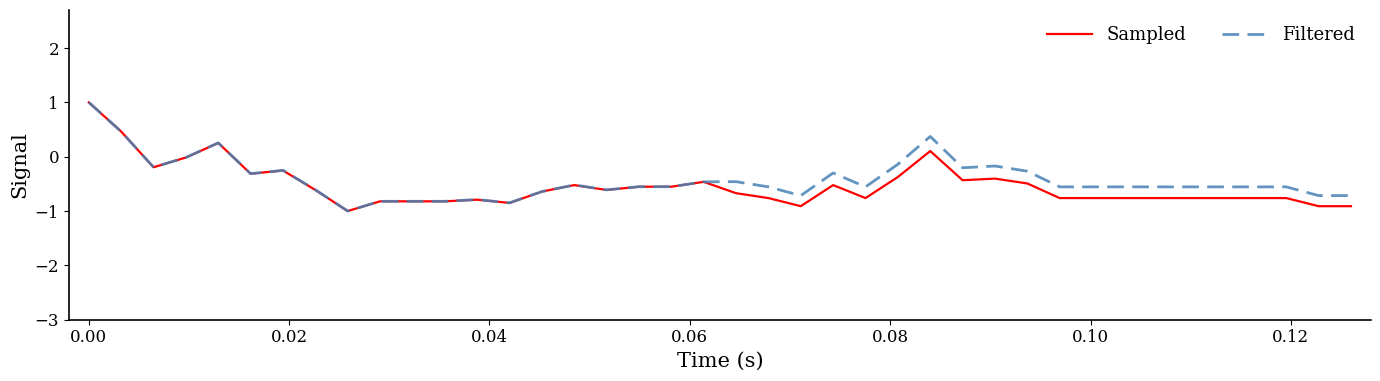

What is the difference between the second highest and second lowest values in the Sampled series?

1.4